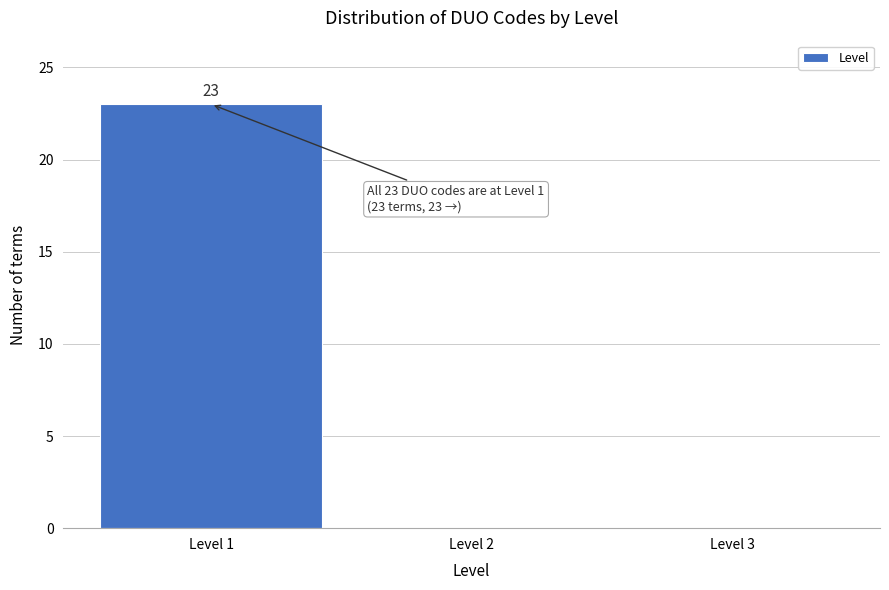

Over which range of the x-axis is the bar tallest?

0.5 to 1.5